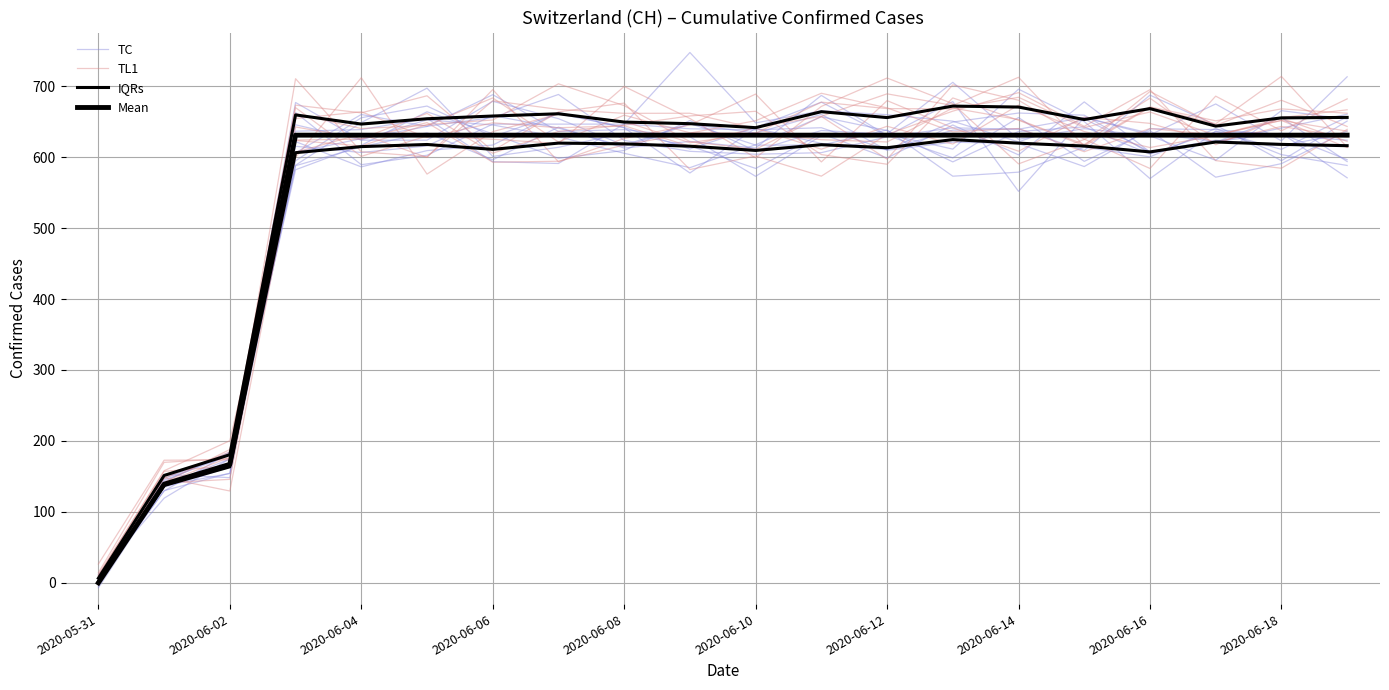

What is the maximum value for IQRs?

624.7